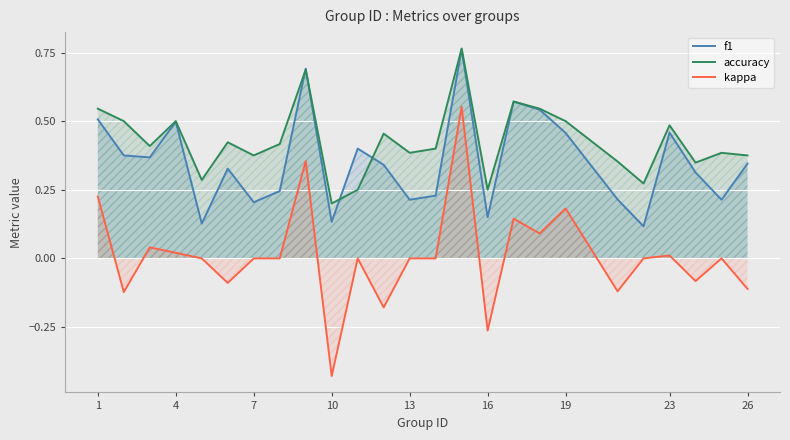

The value of kappa at 1 is 0.1. True or false?

False